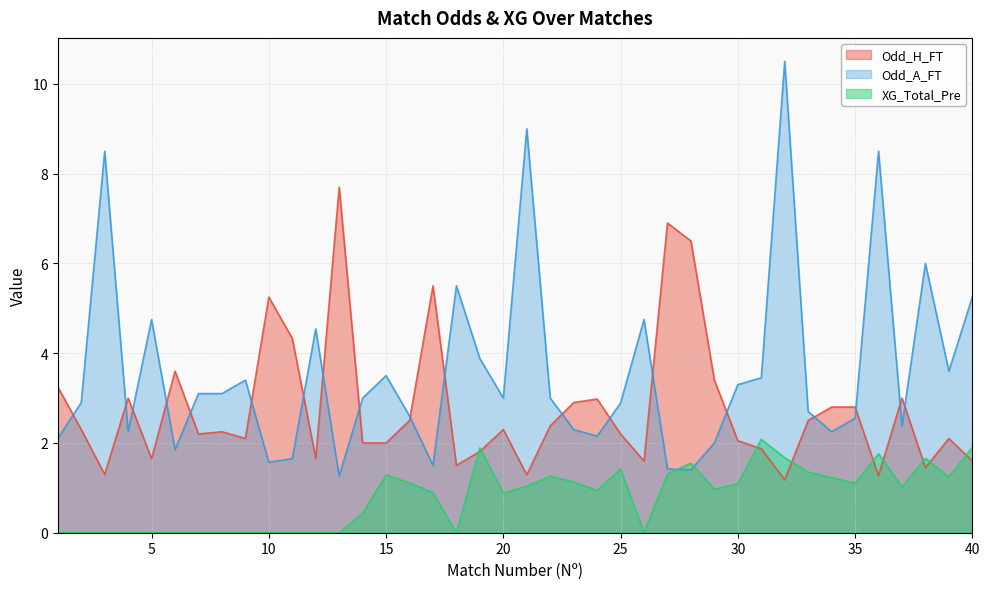

After their last crossing, which series has the higher values: Odd_H_FT or Odd_A_FT?

Odd_A_FT